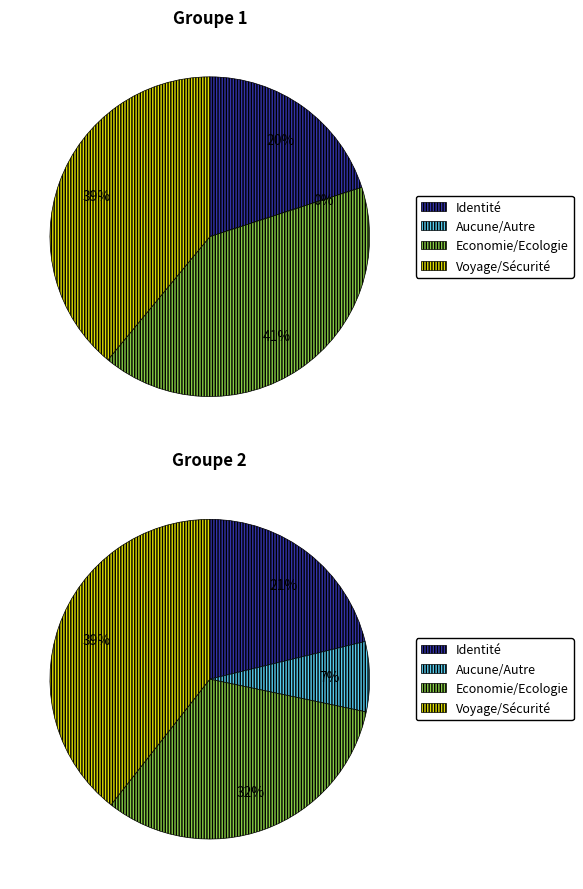

Is there a majority slice in this chart?

No